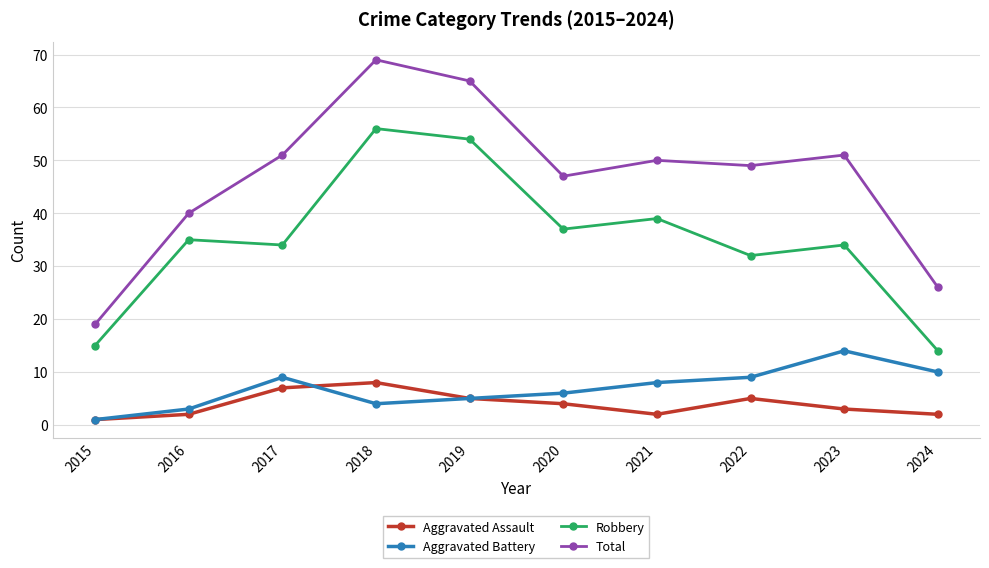

At how many categories does at least one series exceed 62?

2